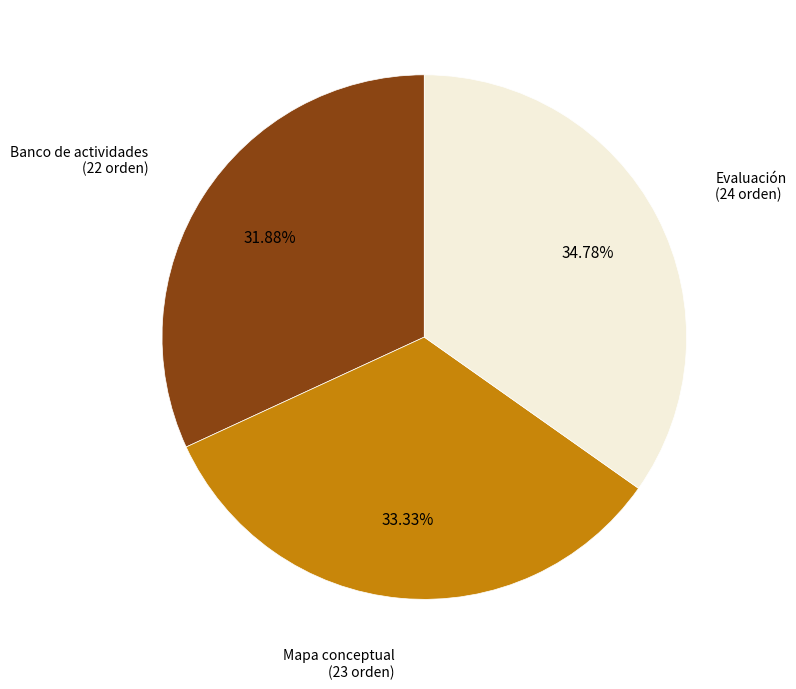

Is there a majority slice in this chart?

No